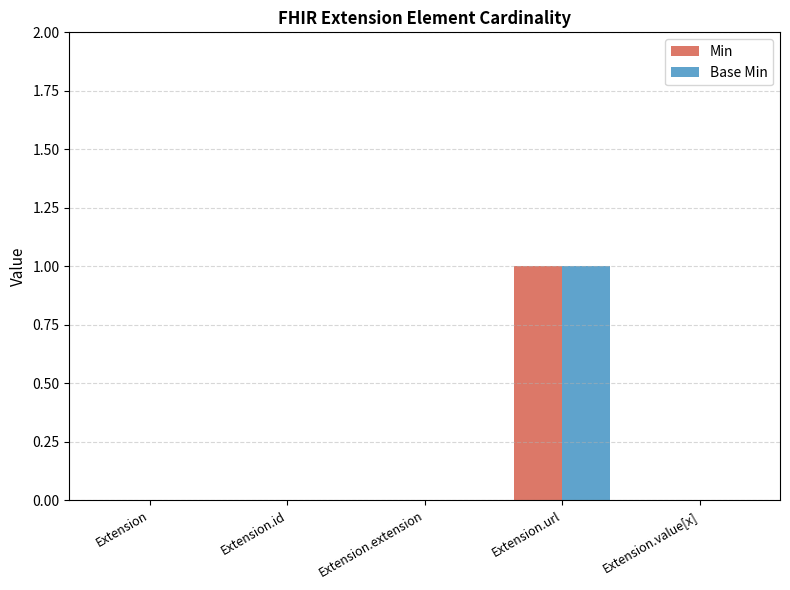

What is the sum of the Base Min values at Extension.url and Extension?

1